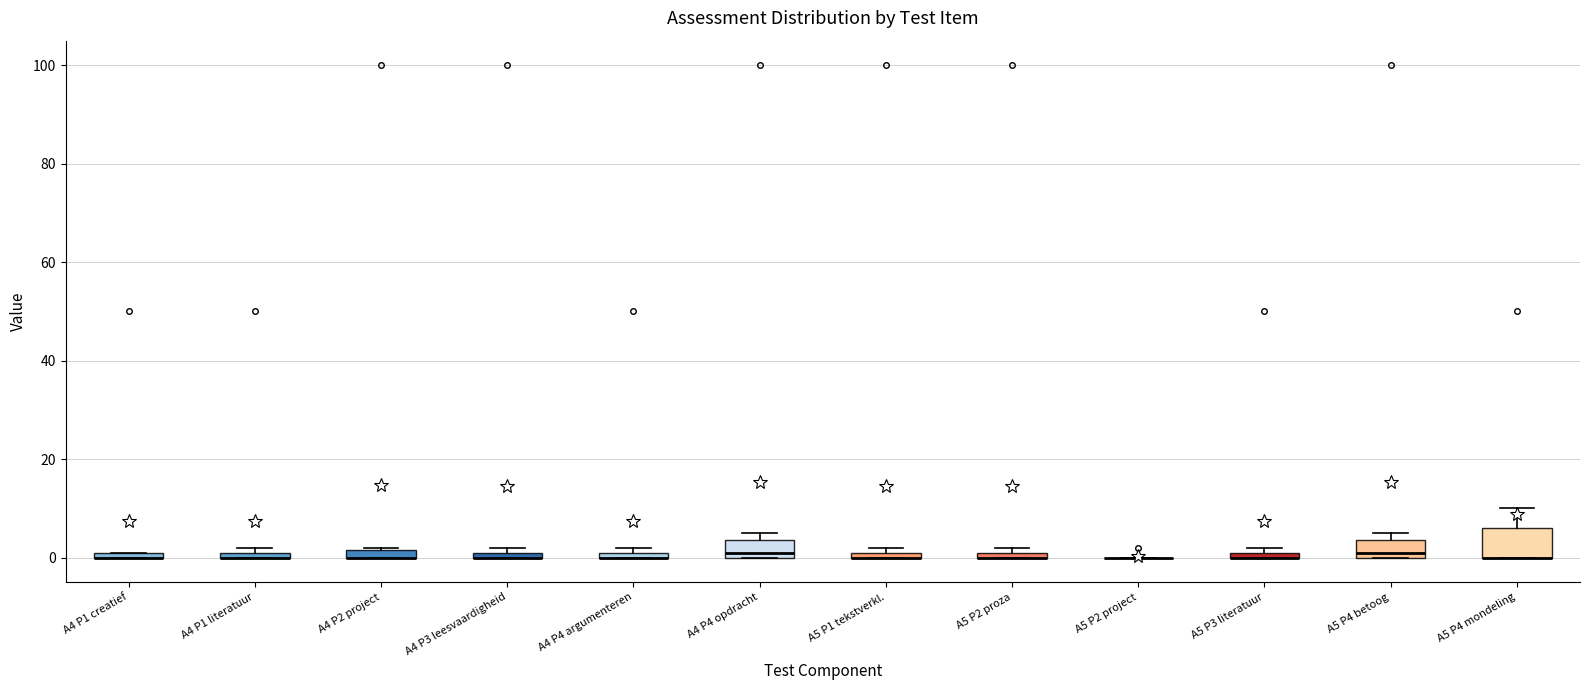

Which box is the tallest, from its lower edge to its upper edge?

A5 P4 mondeling